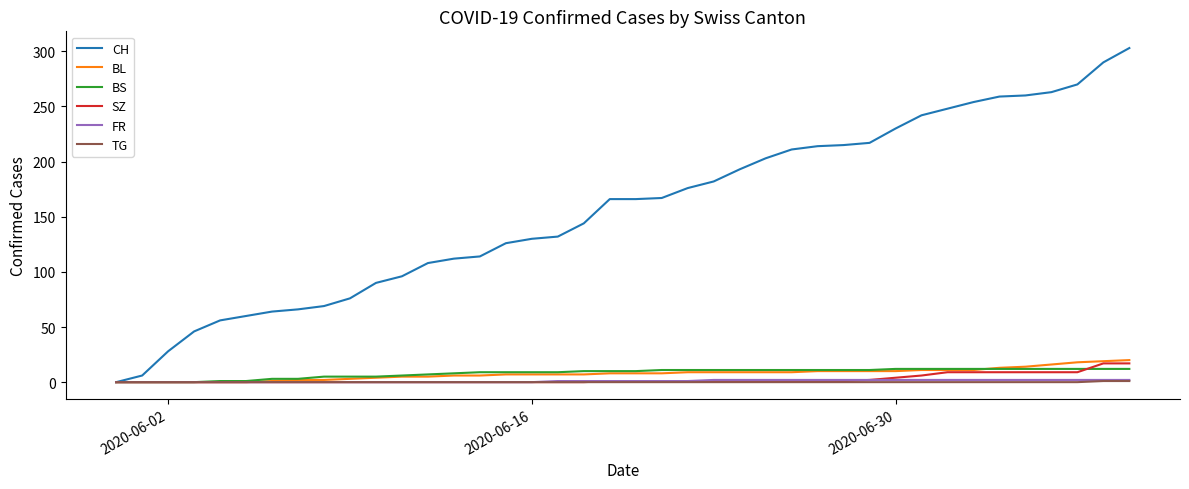

True or false: BL and BS cross at least once.

True